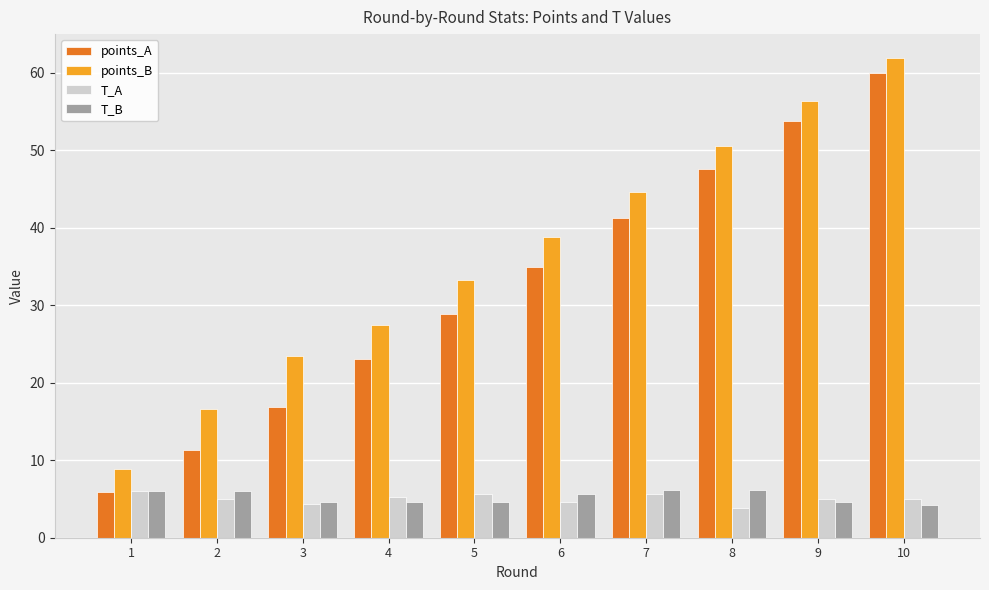

What is the difference between the points_A values at 9 and 8?

6.2